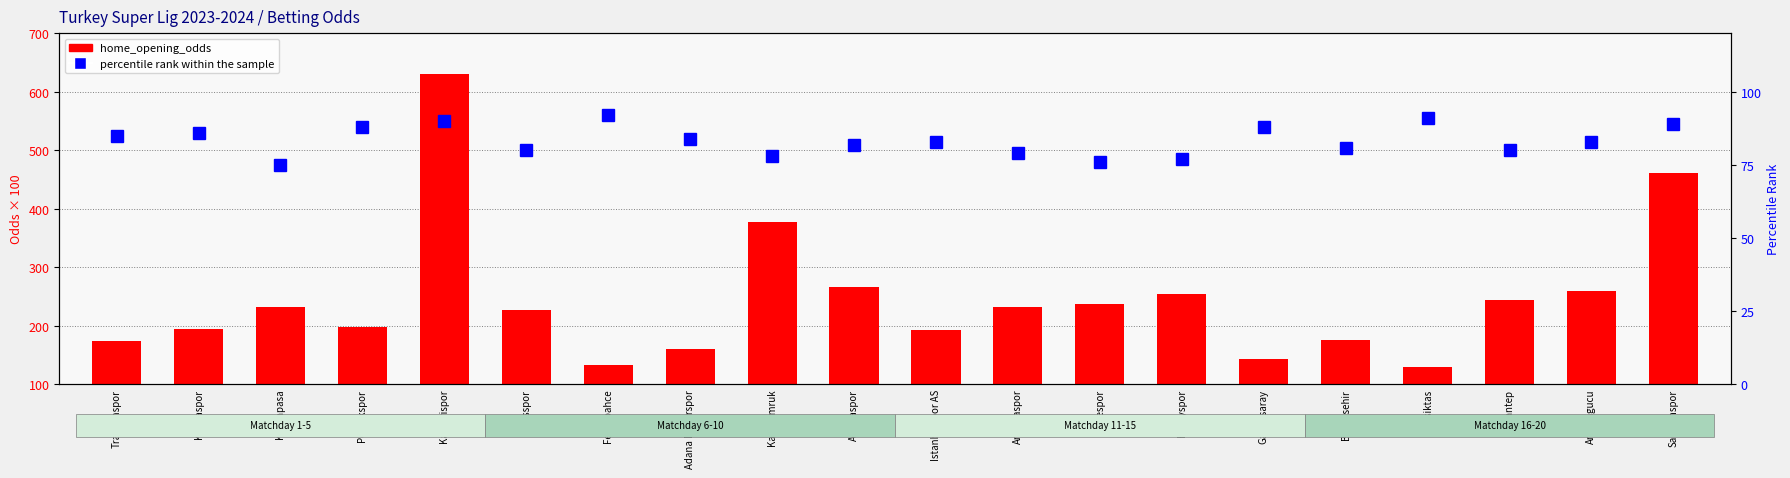

What is the label of the 14th bar from the left?

Hatayspor